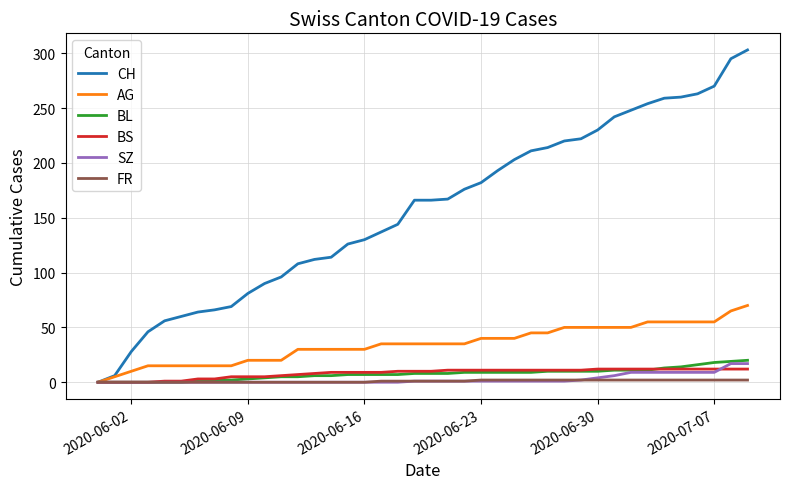

What is the average value of the BS series?

8